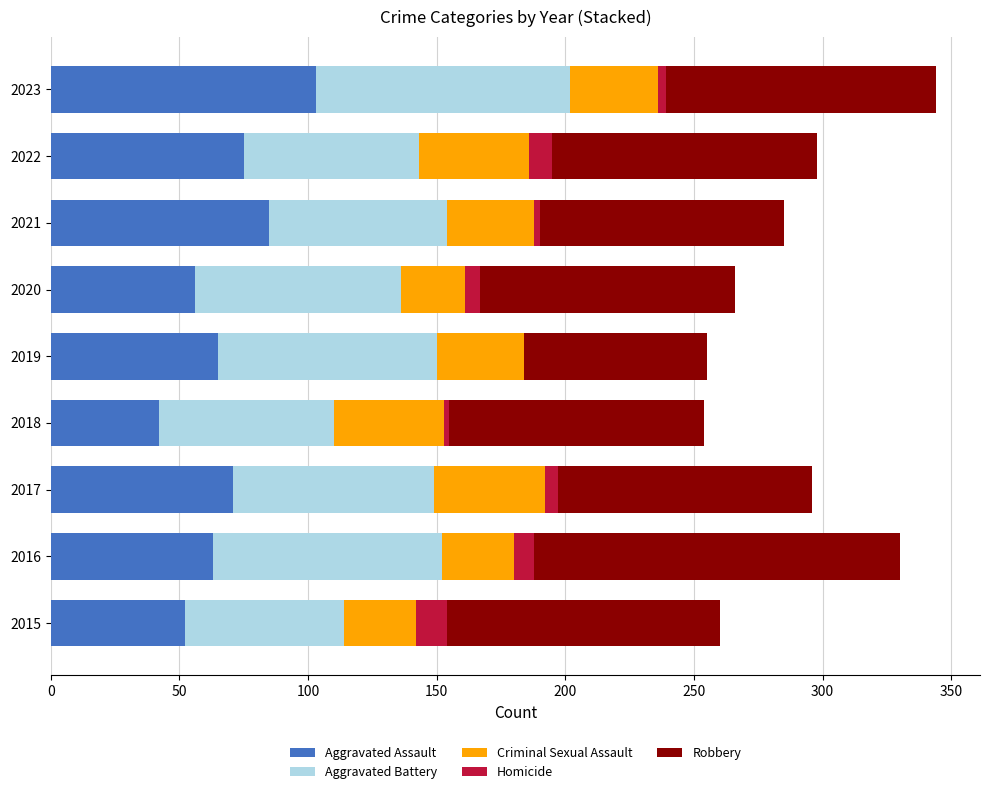

The Aggravated Assault series shows 126 at 2022. True or false?

False